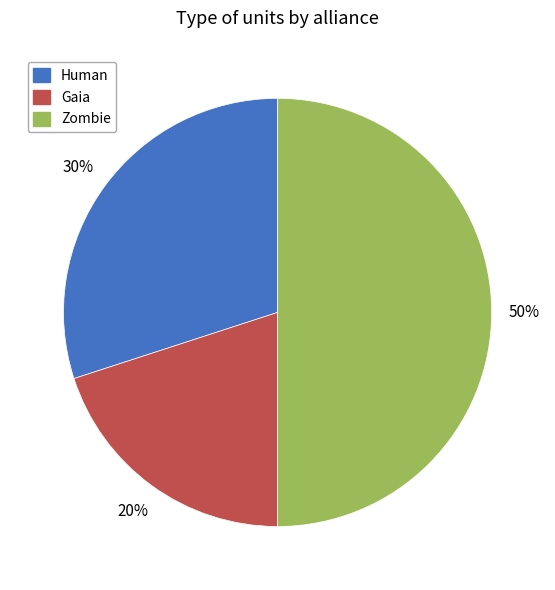

What is the smallest slice in the pie chart?

Gaia